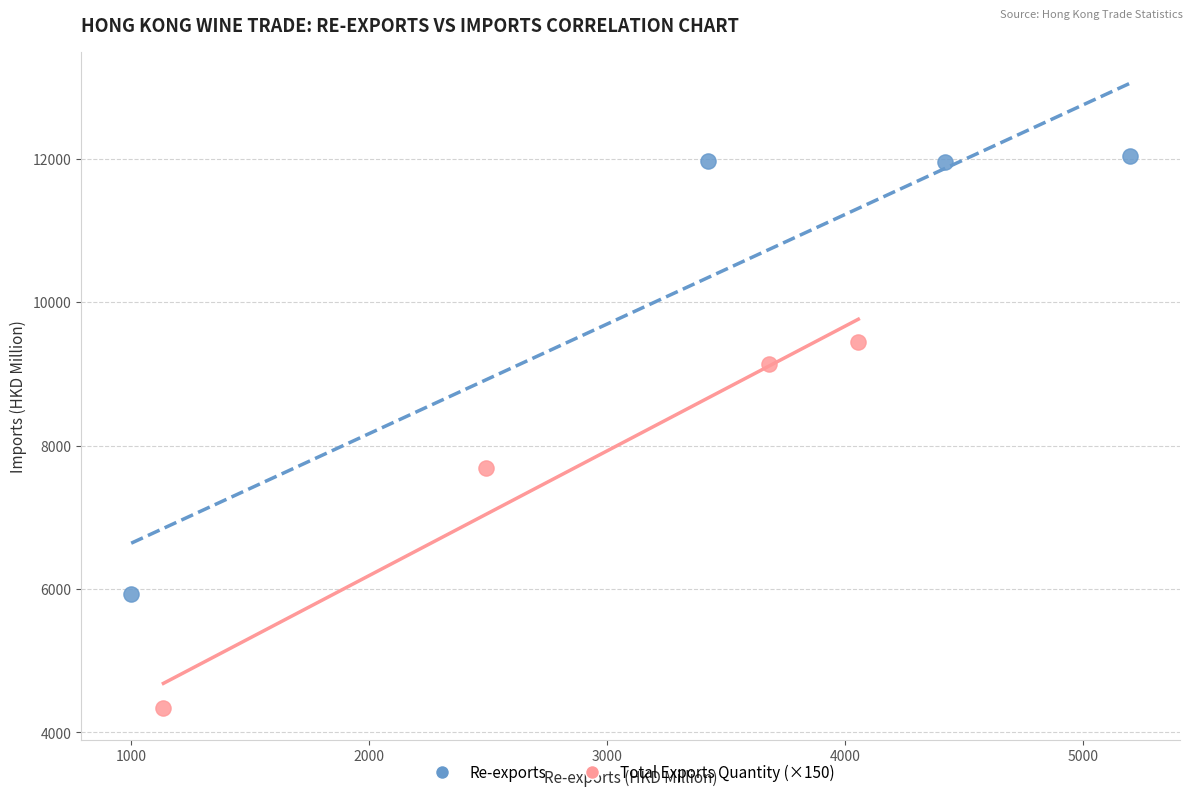

Which series reaches the maximum Y coordinate?

Re-exports